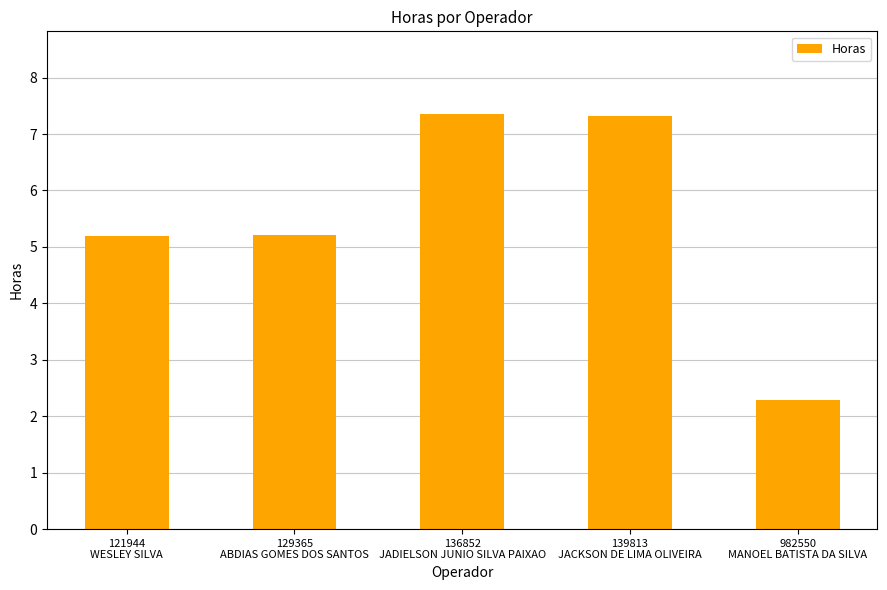

What is the difference between the maximum and minimum values?

5.1